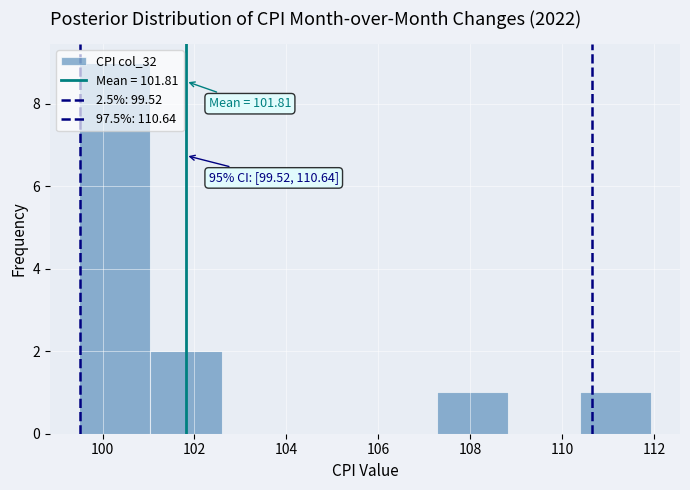

Which range on the x-axis has the tallest bar?

99.4 to 101.0